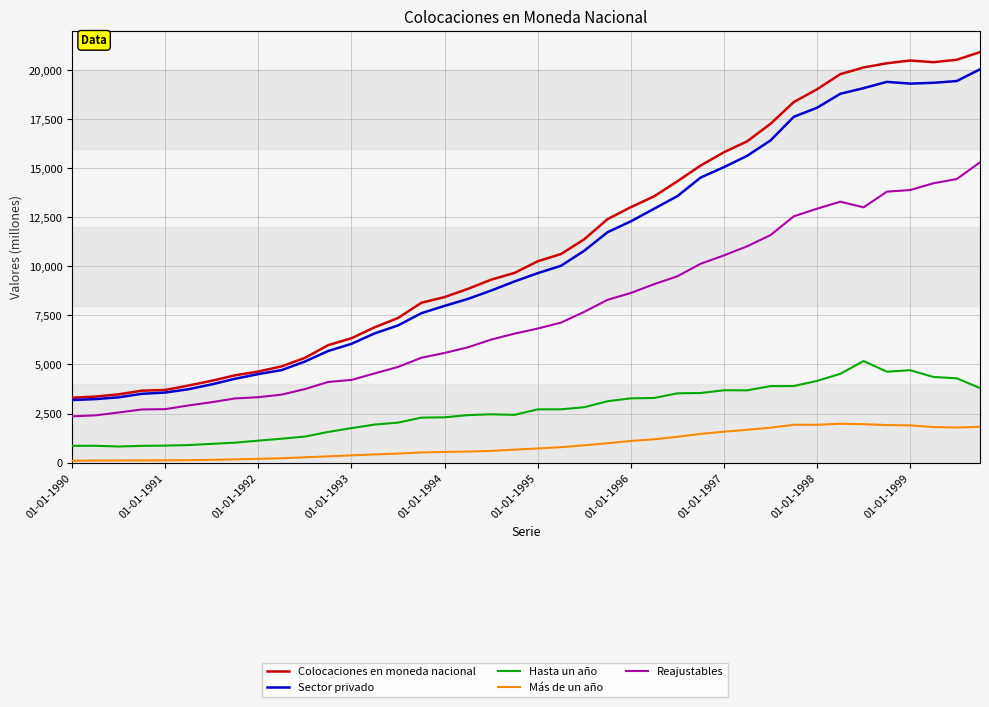

What is the greatest value displayed?

20919